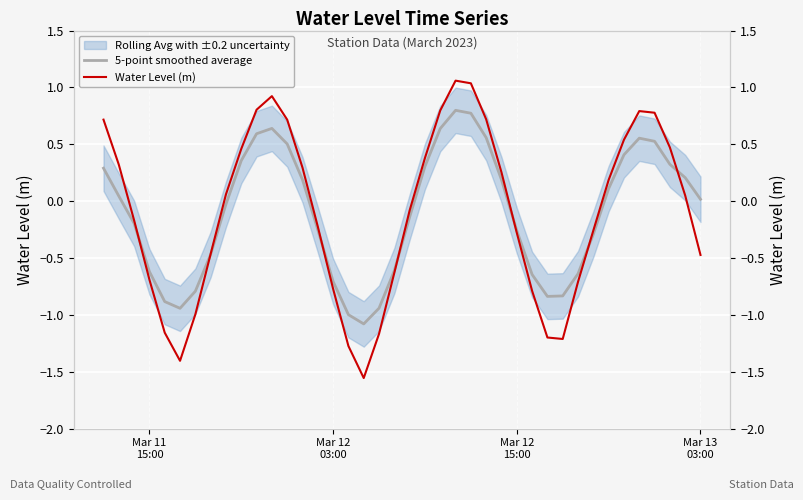

Count the number of categories in the chart.

40